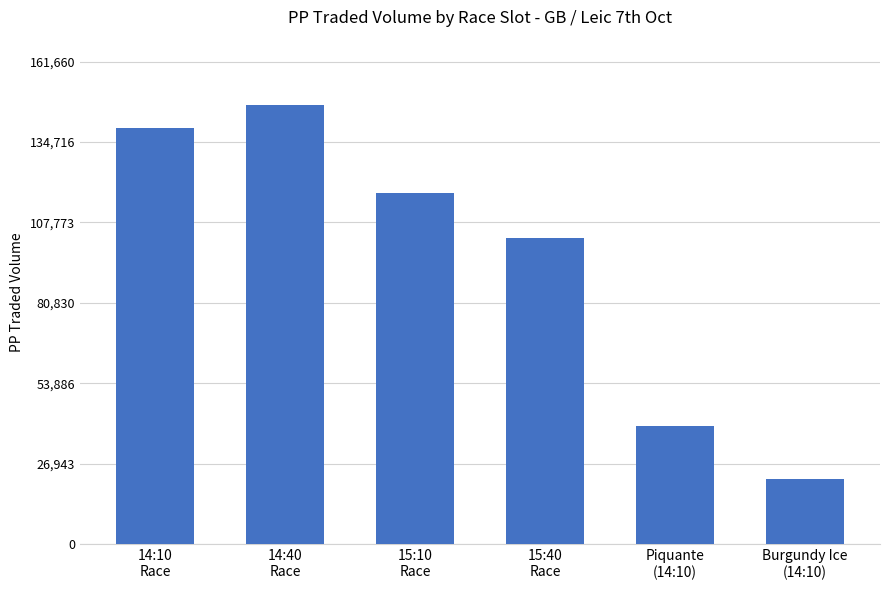

Does the chart contain any negative values?

No